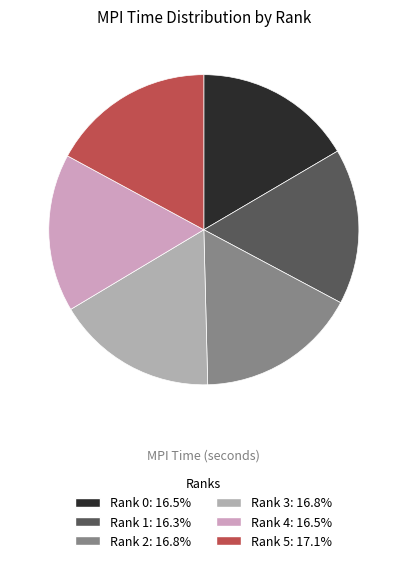

What percentage is the Rank 4 slice, to the nearest percent?

16%